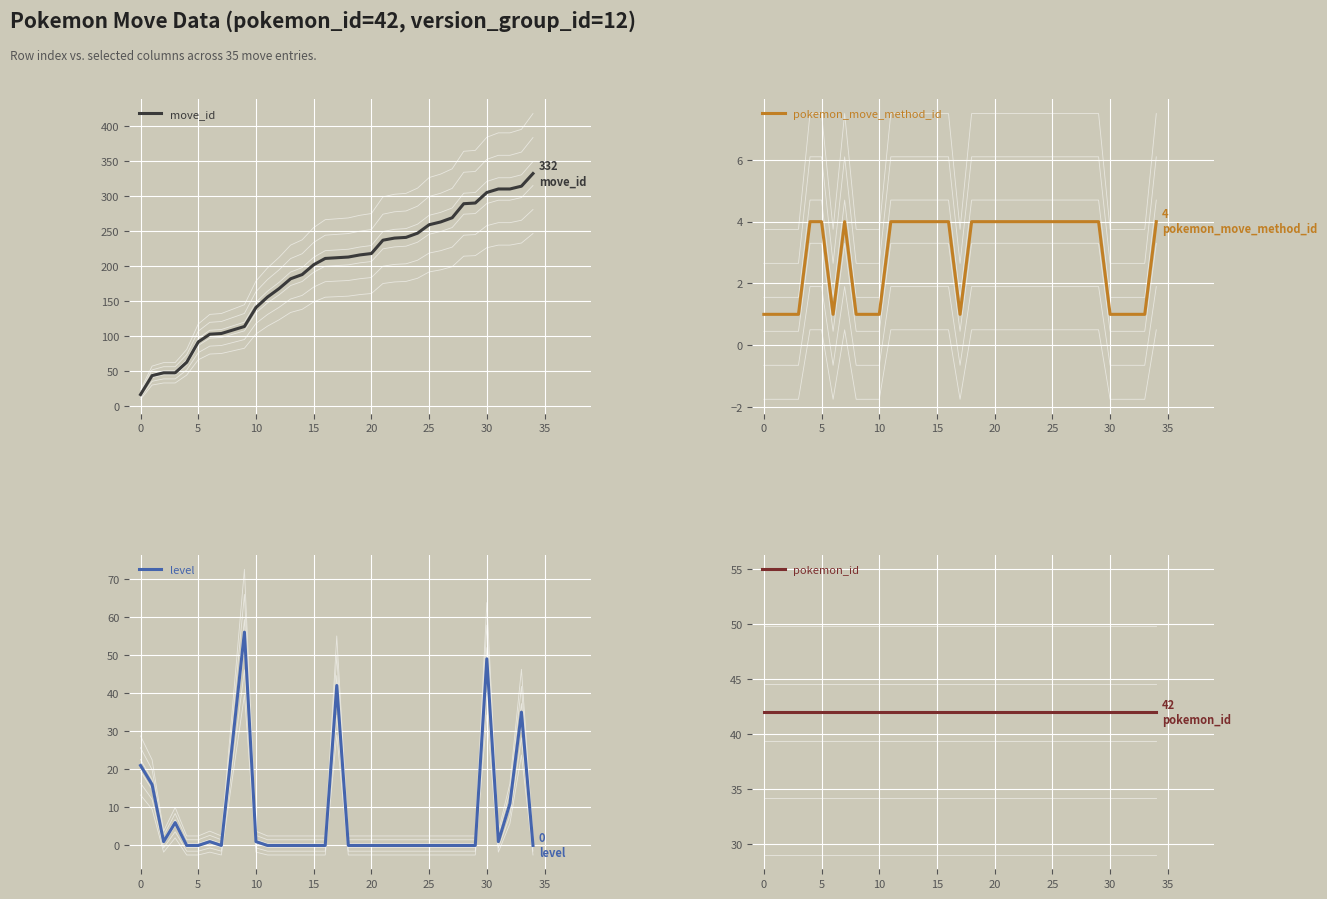

What is the highest value of the move_id series?

332